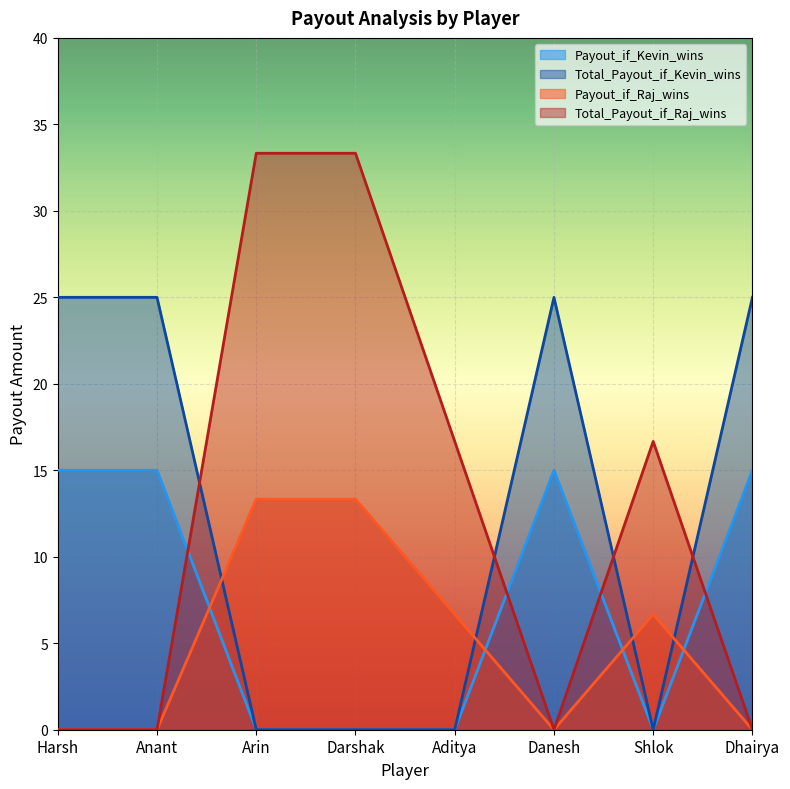

What is the label of the 3rd point from the right?

Danesh